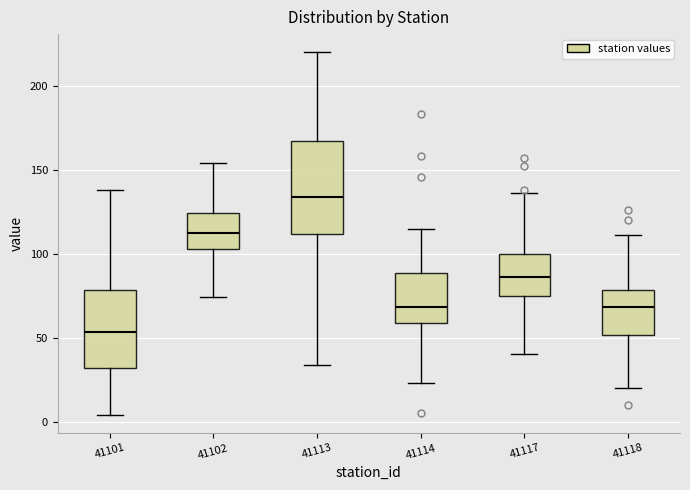

Where is the upper edge of the box at x = 41101 on the y-axis? The values are not printed on the chart, so give them approximately, as read against the axis.

80